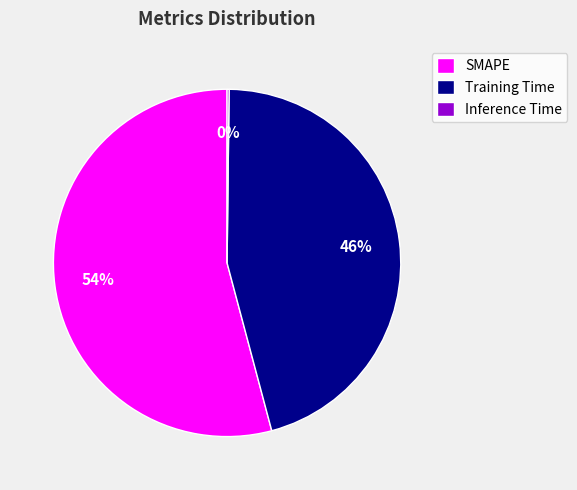

True or false: Training Time accounts for 38% of the total.

False